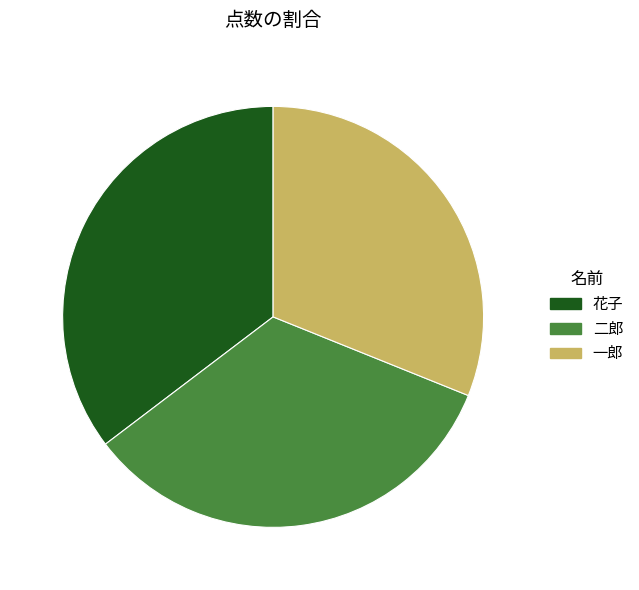

Is the sum of 一郎 and 花子 greater than half?

Yes